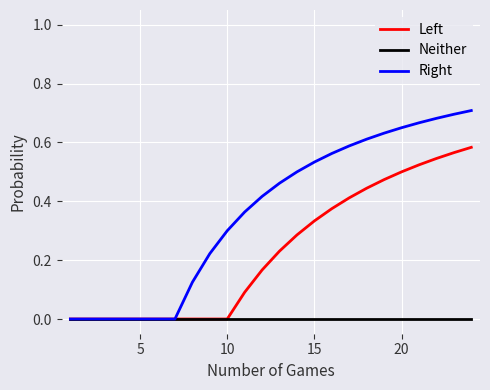

List the series in order of their peak value, highest first.

Right, Left, Neither